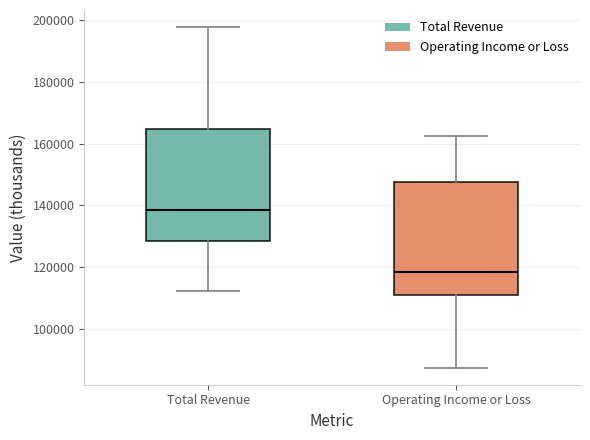

Reading left to right, transcribe this box plot: for each box, give where its median line is, the range the box spans, and where its two whiskers end, as read against the y-axis. The values are not printed on the chart, so give them approximately, as read against the axis.

Total Revenue: median 138000, box 128000 to 164000, whiskers 112000 to 198000
Operating Income or Loss: median 118000, box 110000 to 148000, whiskers 88000 to 162000